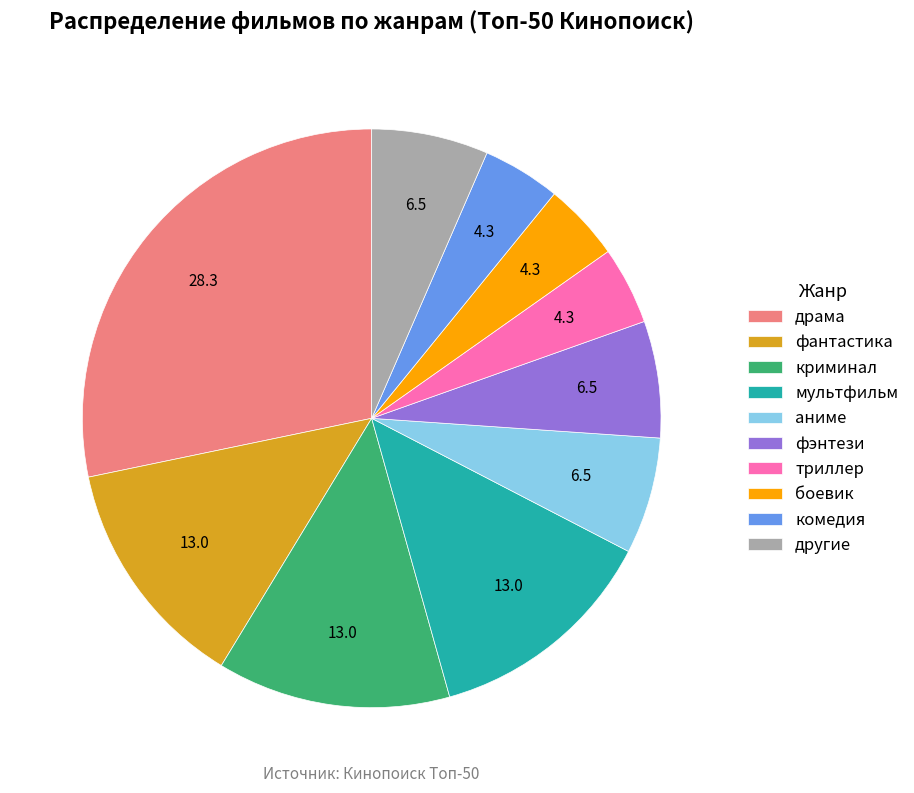

Combined, do аниме and комедия account for over 50%?

No